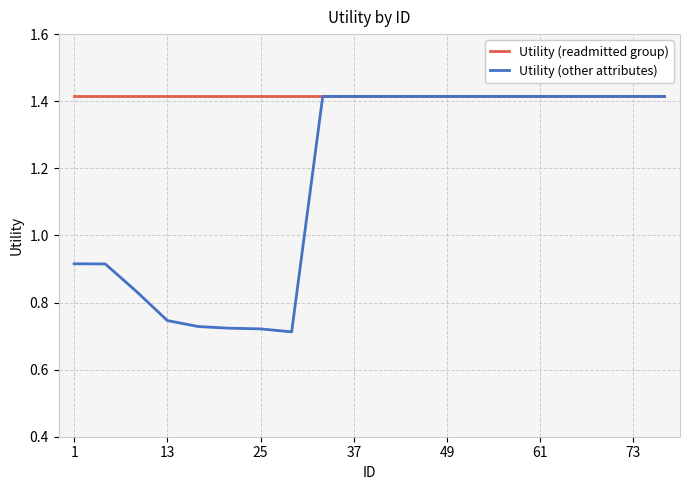

Which series has the largest total across all categories?

Utility (readmitted group)